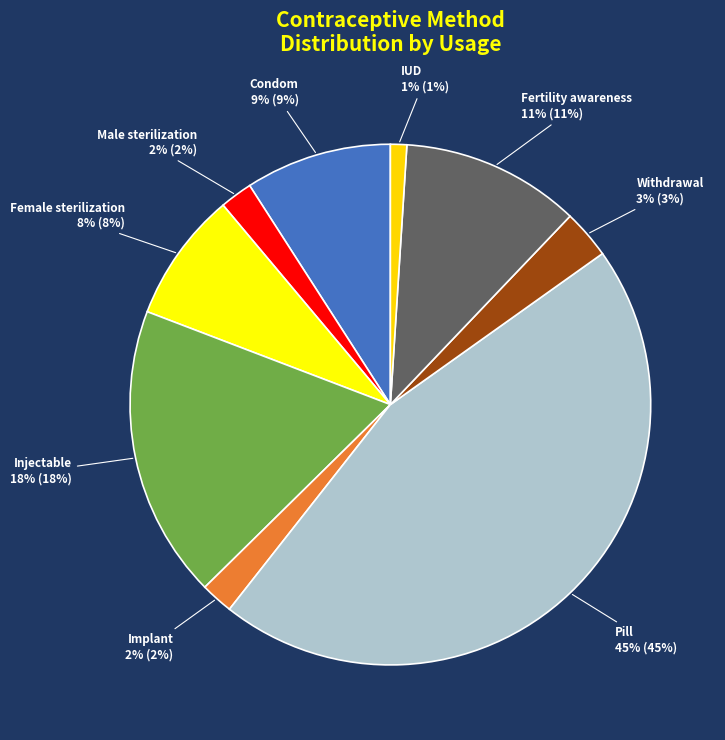

How many segments does this pie chart have?

9